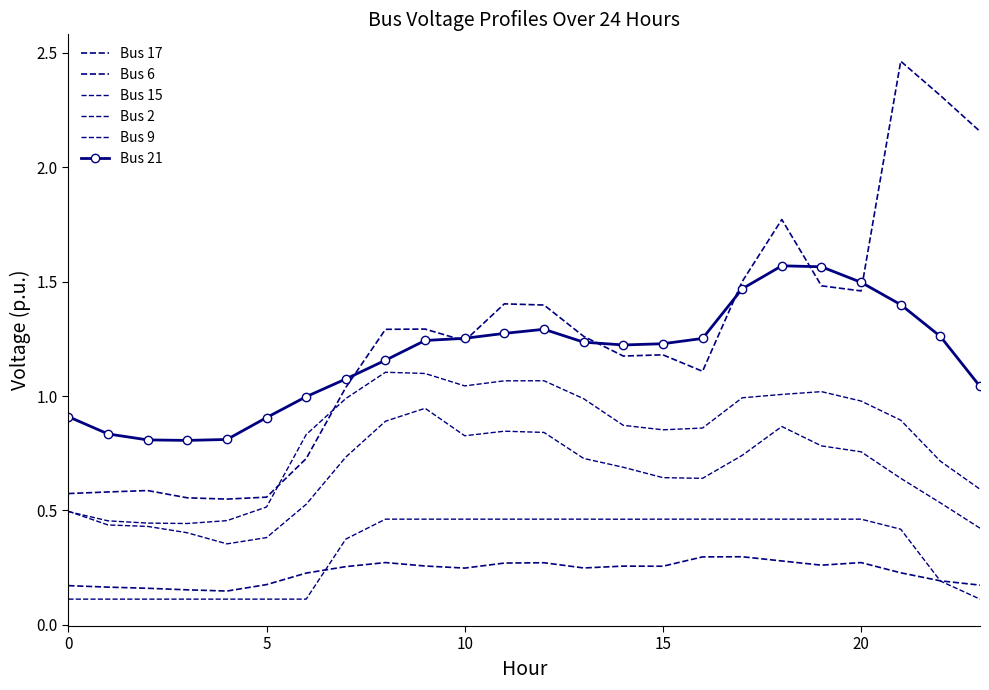

How many data points in Bus 17 are above 1?

17